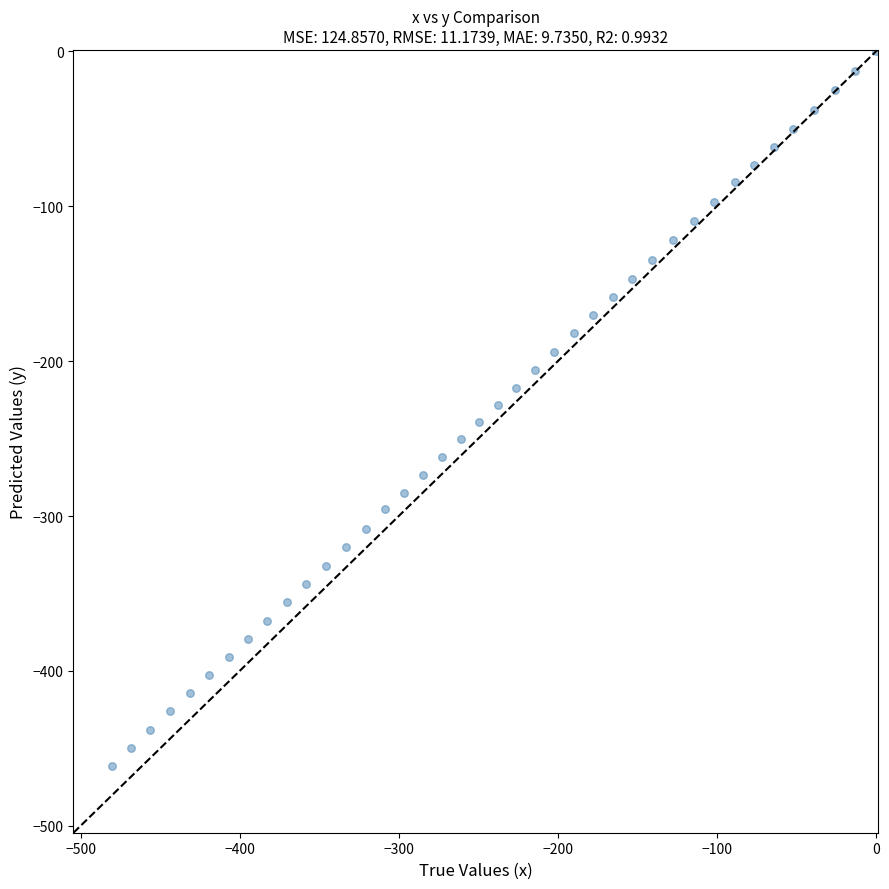

What is the range of X values (max minus min)?

480.5